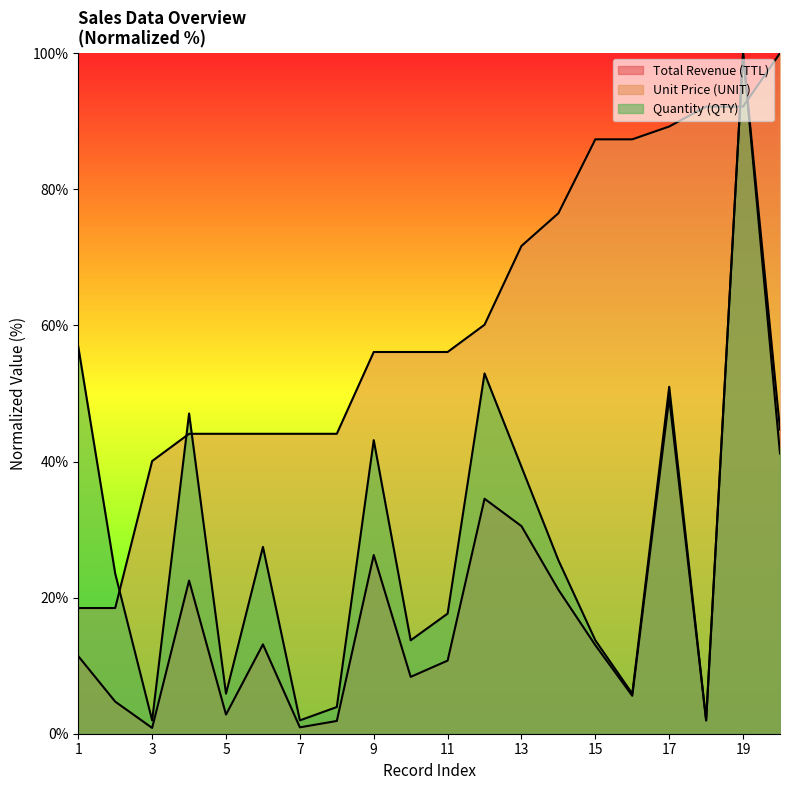

What is the difference between the maximum and minimum values in the Total Revenue (TTL) series?

99.1